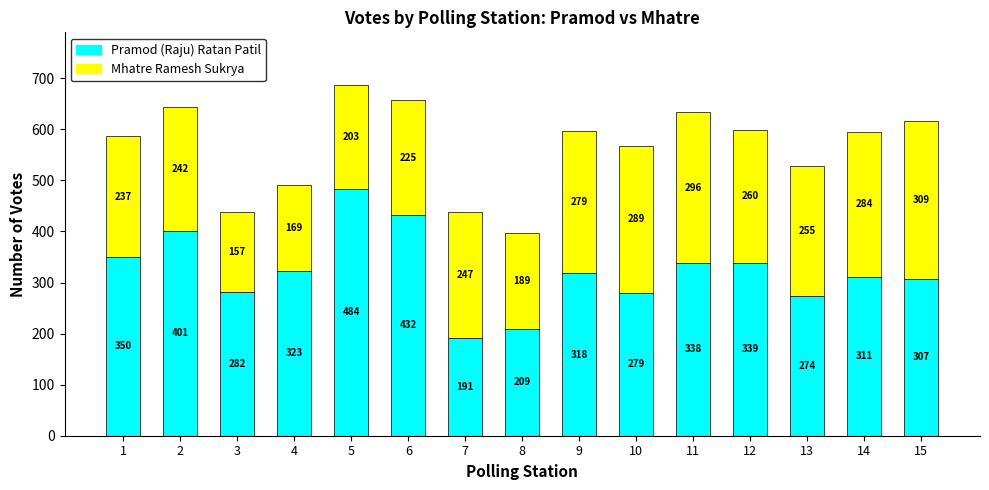

Reading left to right, what are the values for Pramod (Raju) Ratan Patil?

350	401	282	323	484	432	191	209	318	279	338	339	274	311	307